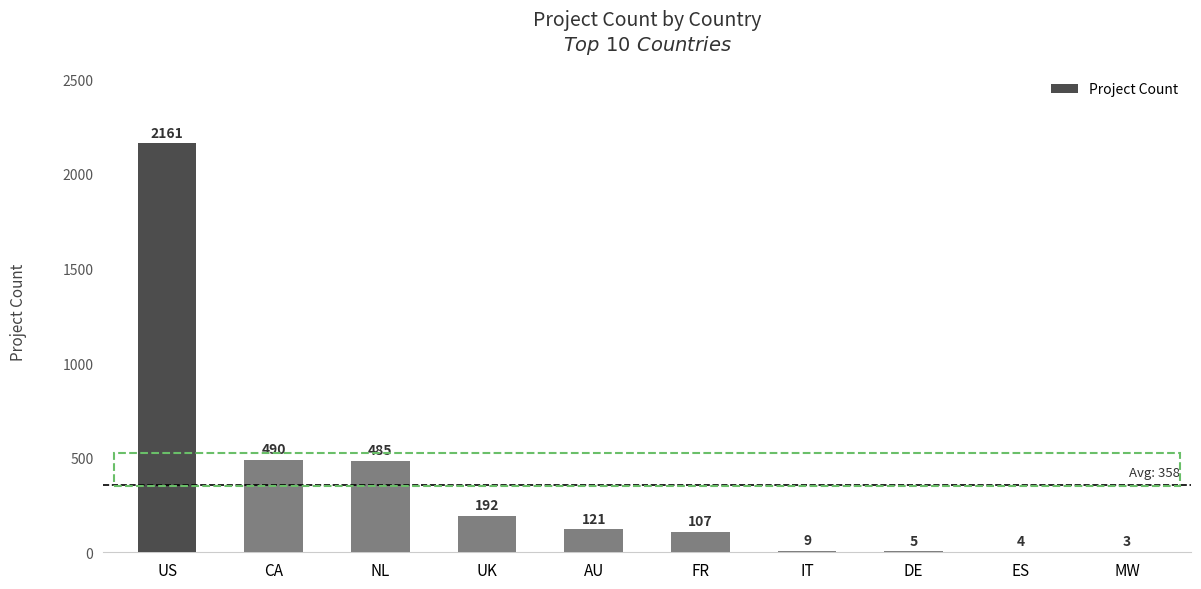

Are the bars horizontal?

No